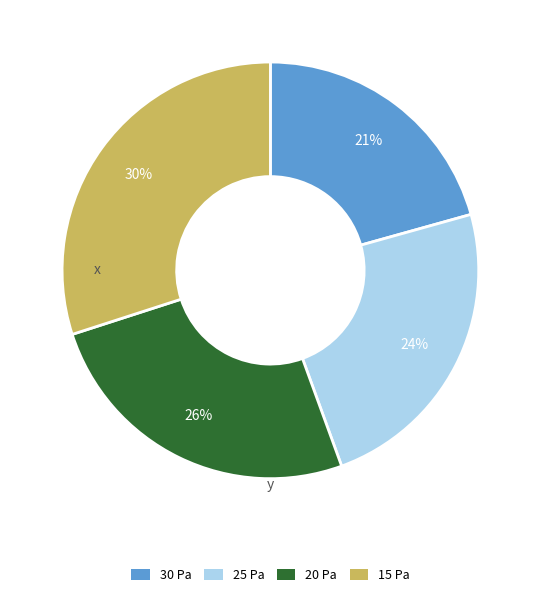

The 25 Pa slice represents 10% of the pie. True or false?

False